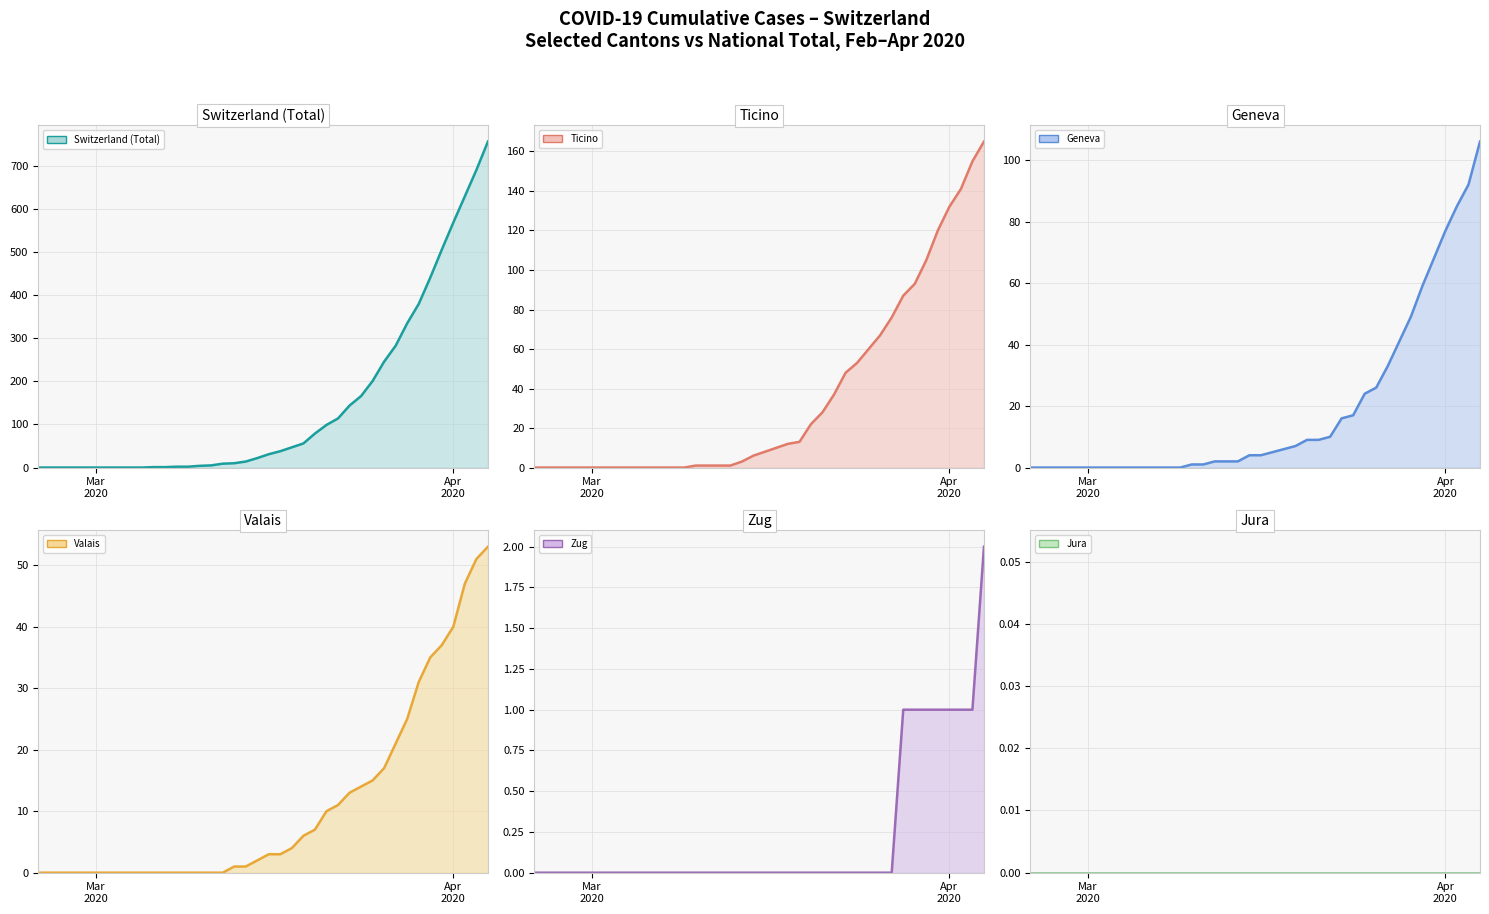

At how many categories does at least one series exceed 336?

7